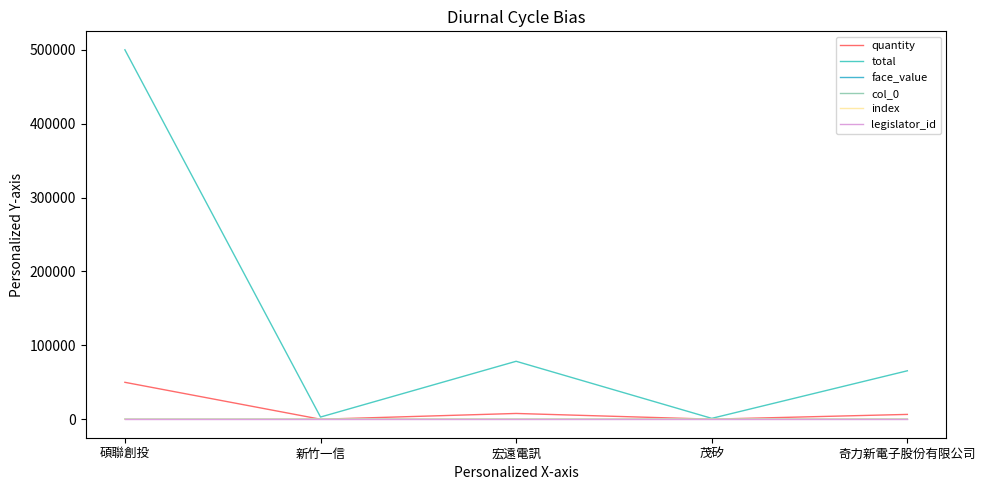

Does the chart display data point markers on the line(s)?

No